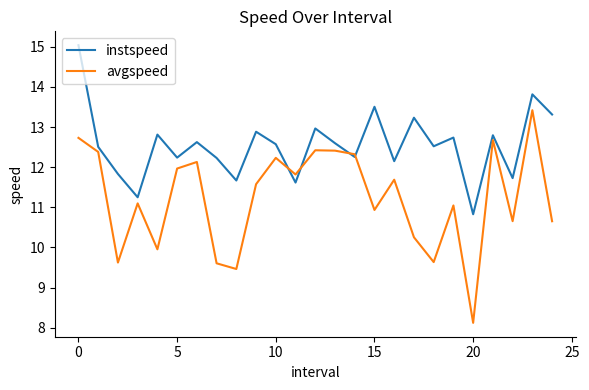

In instspeed, how many points are lower than both neighbors (excluding endpoints)?

9